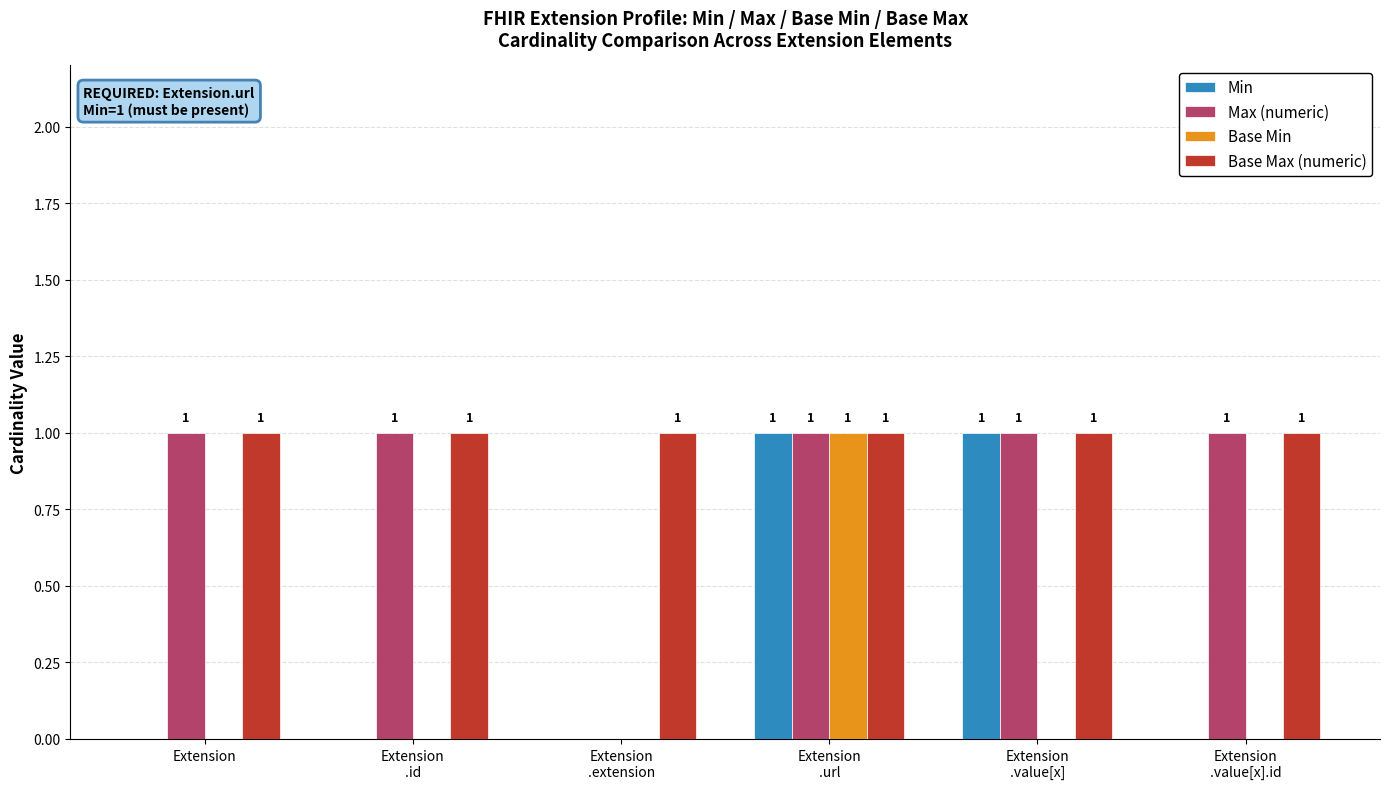

True or false: Max (numeric) has a value of 1 at Extension.

True